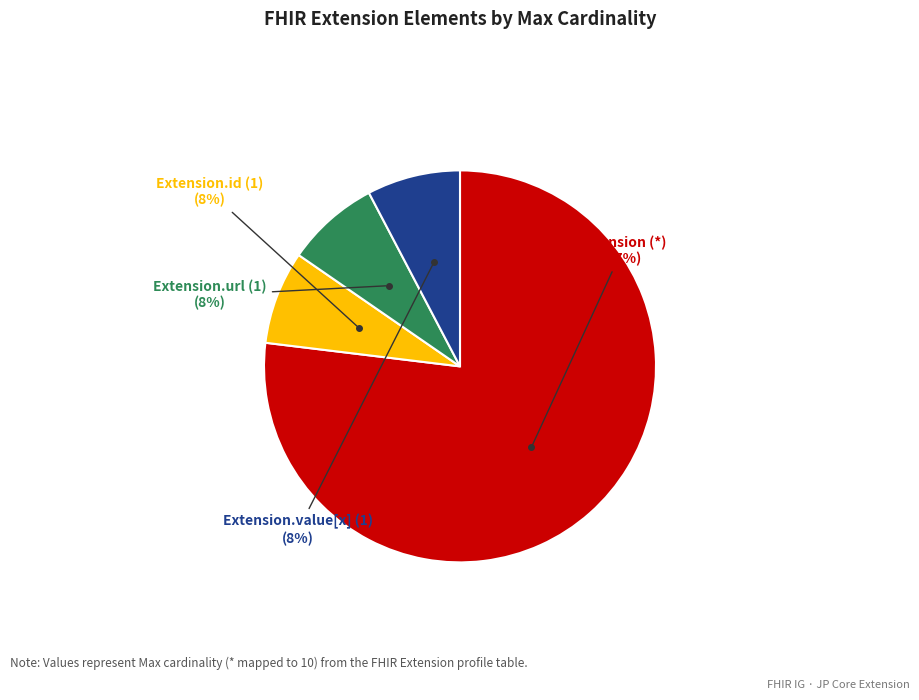

Is there a majority slice in this chart?

Yes